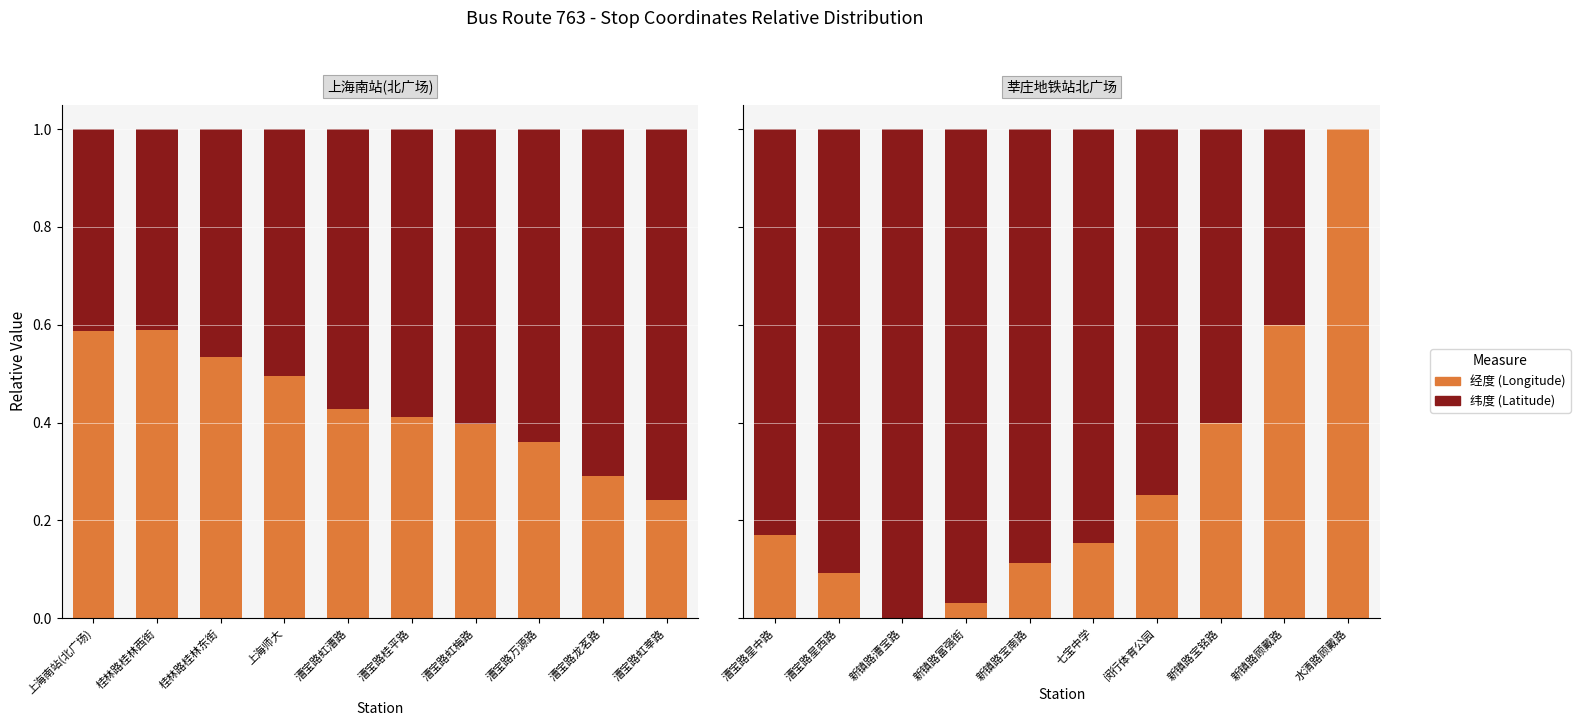

What is the label of the 9th bar from the right?

漕宝路星西路